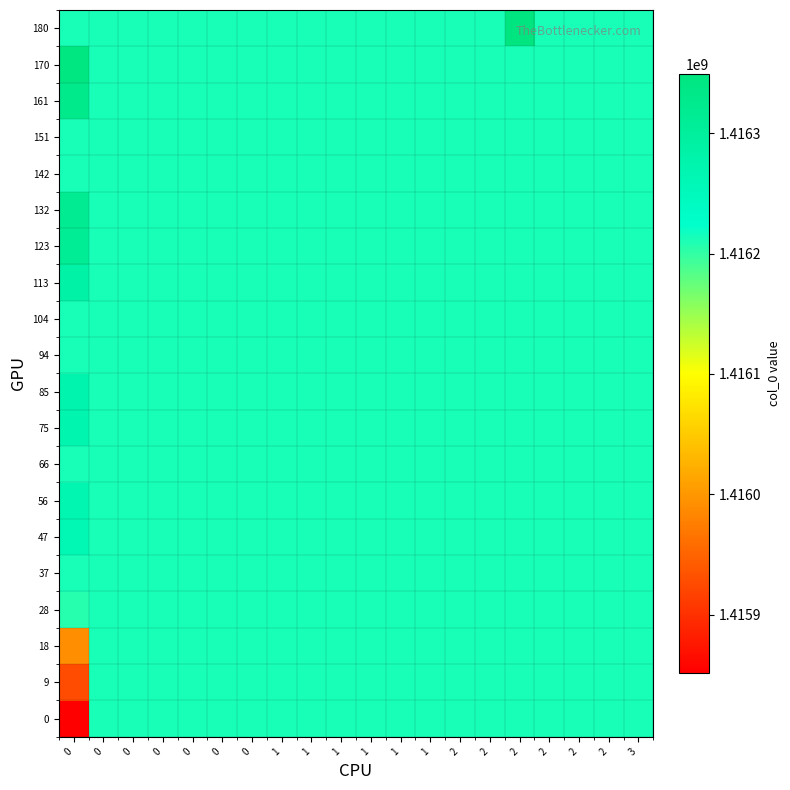

How many data points does each series have?

20